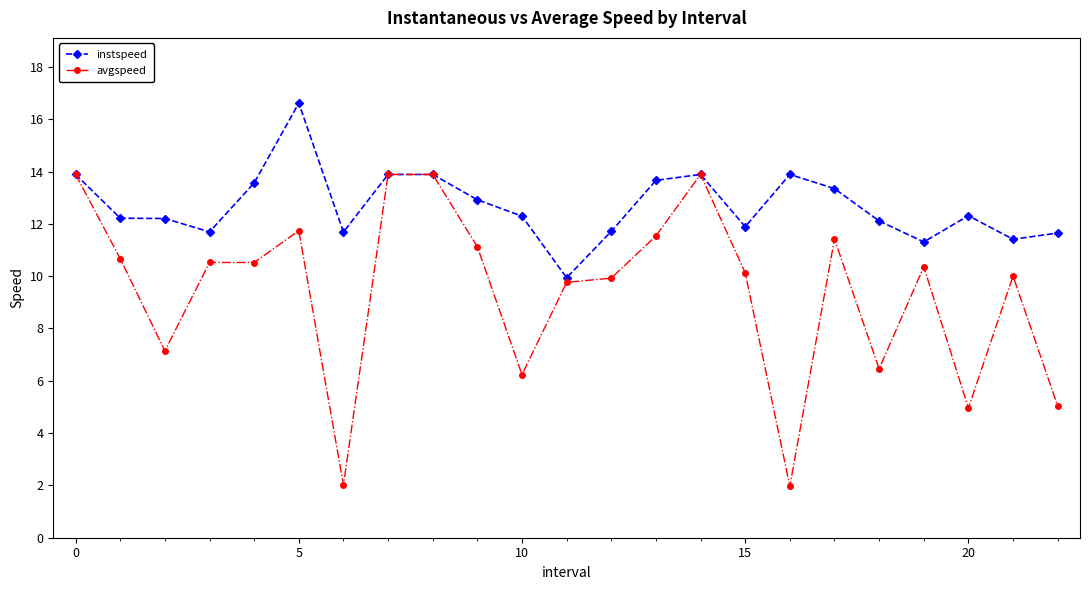

What is the lowest value of the avgspeed series?

2.0